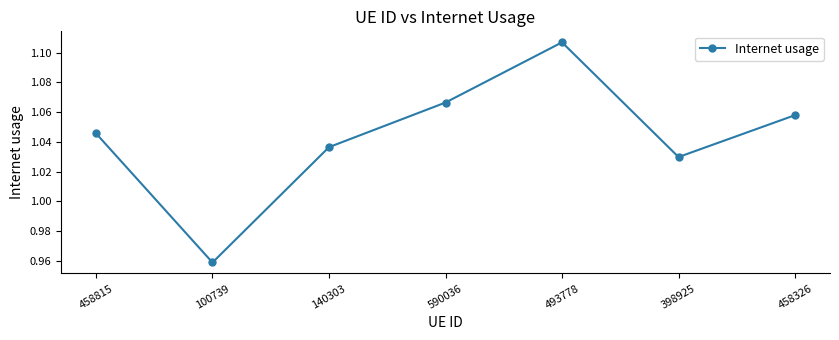

Approximately how many times larger is the value at 140303 compared to 493778?

0.9